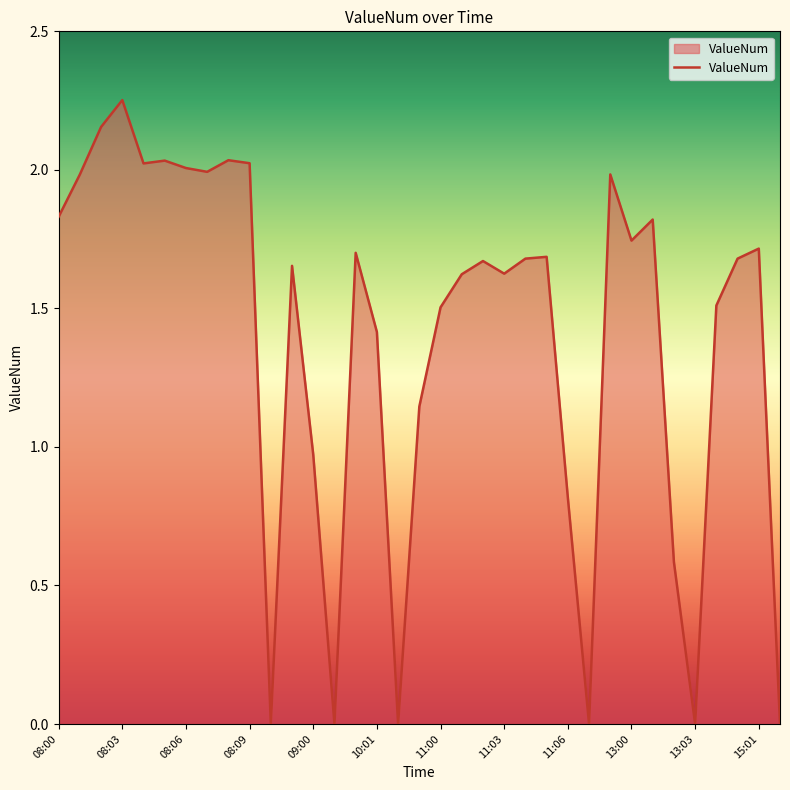

How many lines are shown in the chart?

1